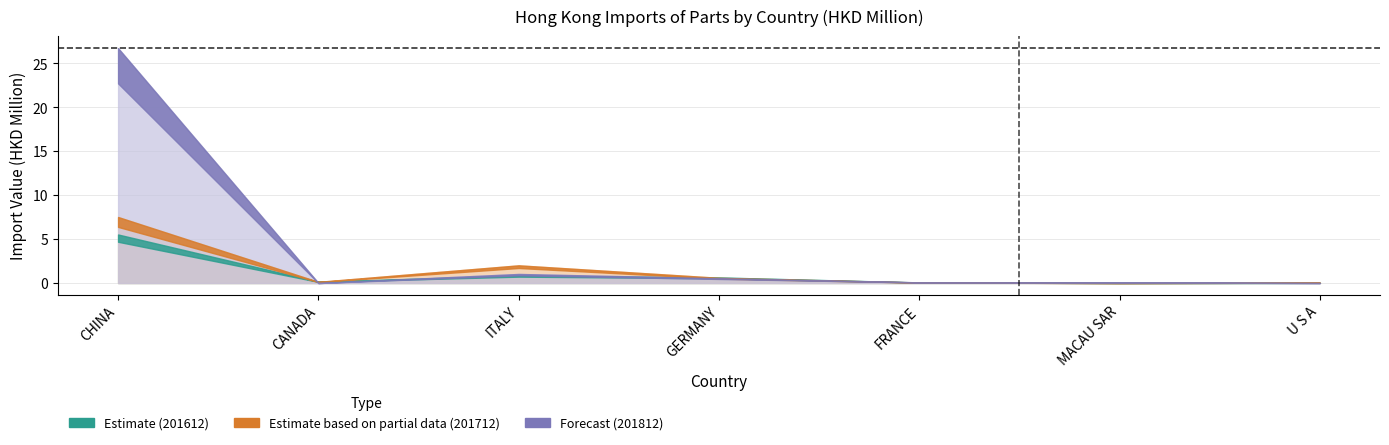

How many lines are shown in the chart?

3